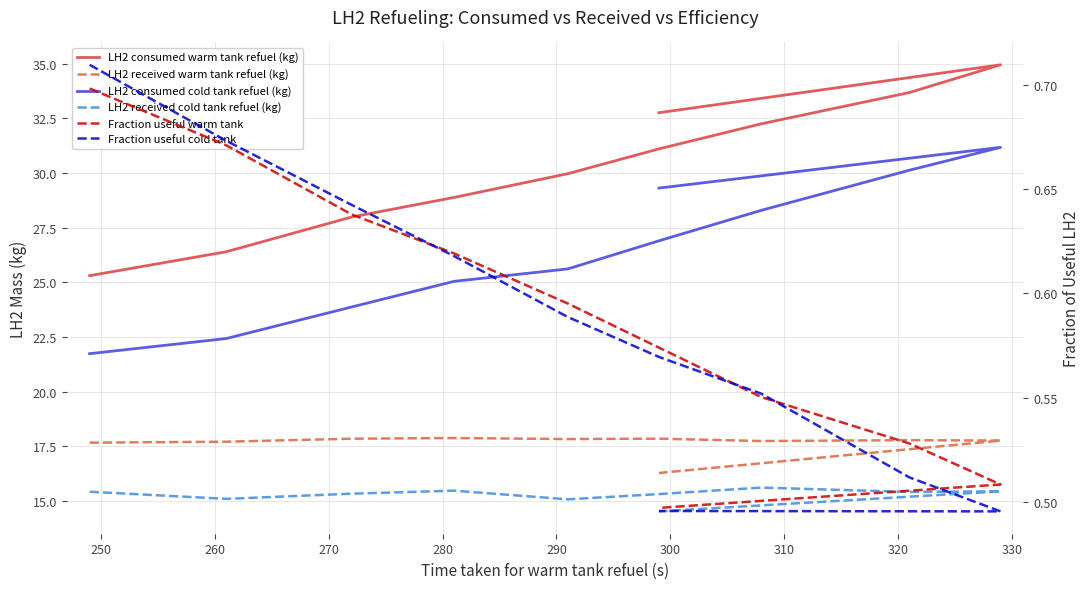

How many distinct data groups are displayed?

6